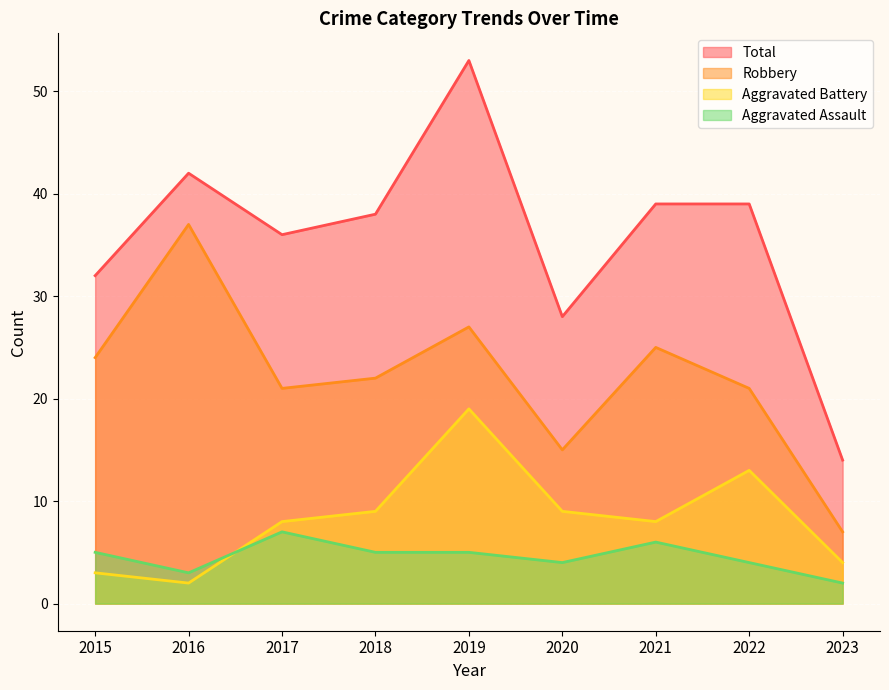

At 2016, list the series in order from largest to smallest.

Total, Robbery, Aggravated Assault, Aggravated Battery